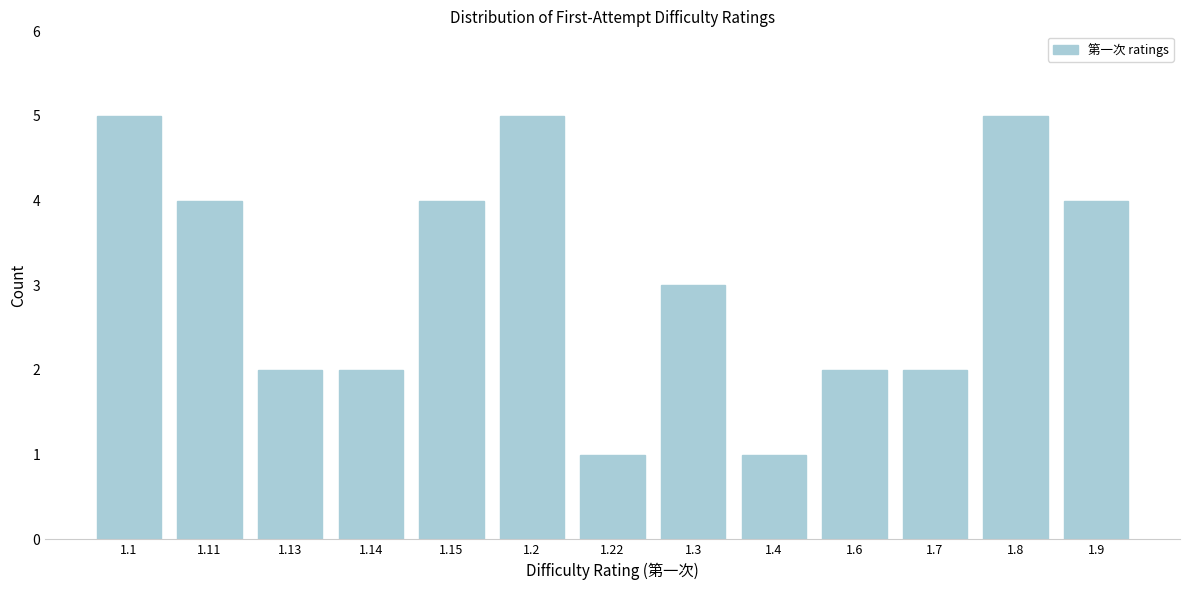

Reading left to right, transcribe all the data shown in this chart.

5	4	2	2	4	5	1	3	1	2	2	5	4